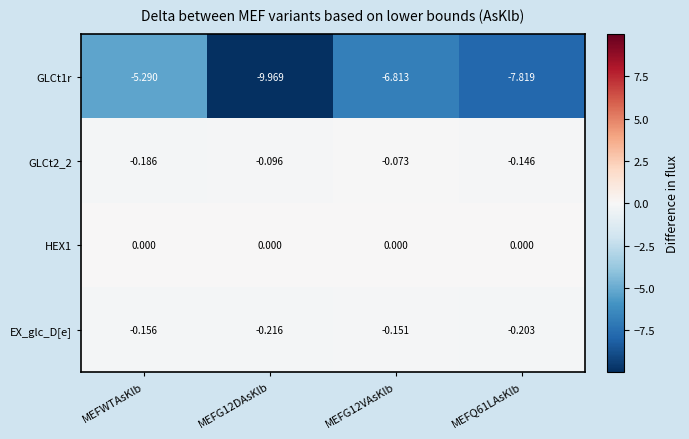

Which series has the largest total across all categories?

HEX1